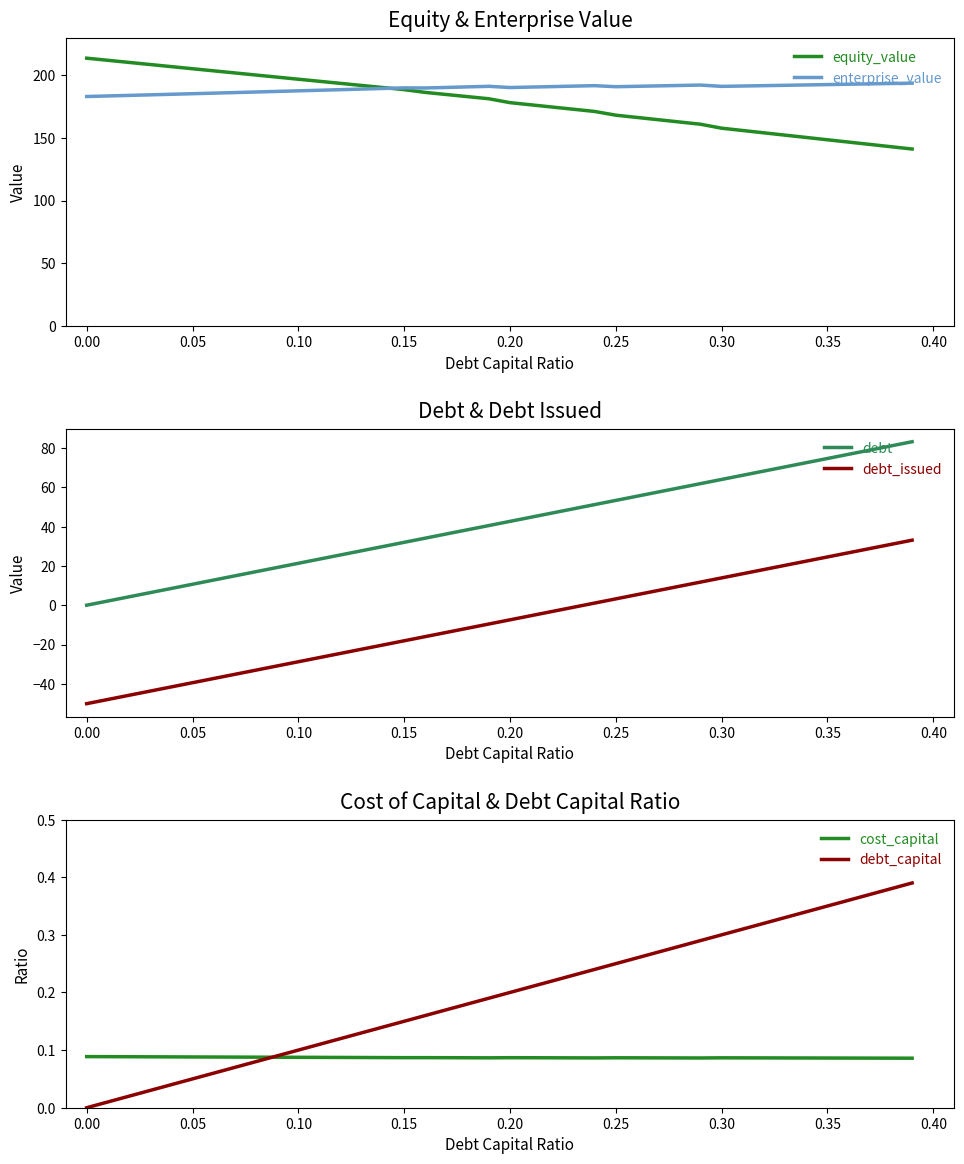

What is the value of the enterprise_value point at the 27th from the left?

191.2